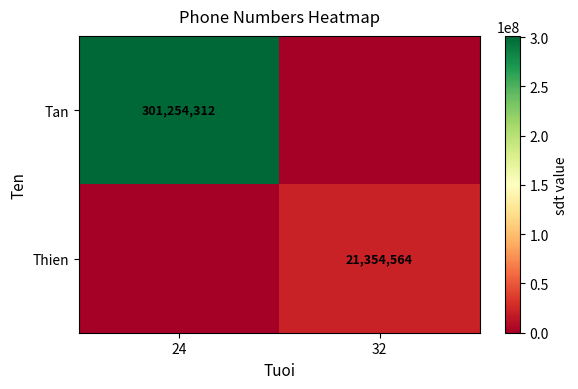

Is the value of Tan at 24 greater than the value of Thien at 32?

Yes